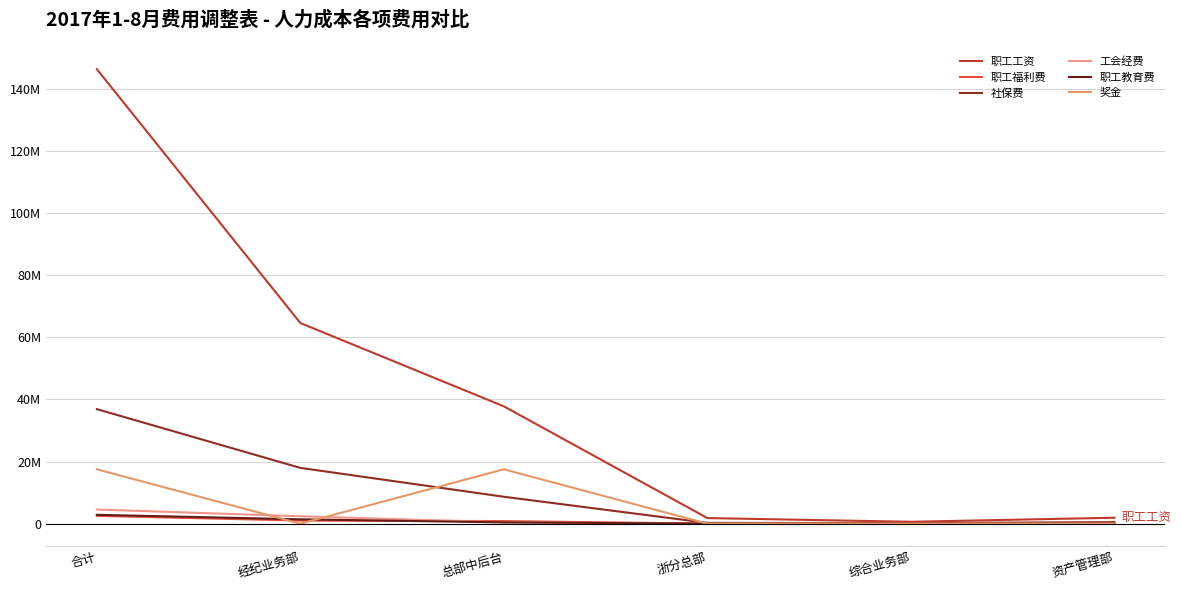

Between 浙分总部 and 资产管理部, which series saw the biggest shift?

社保费